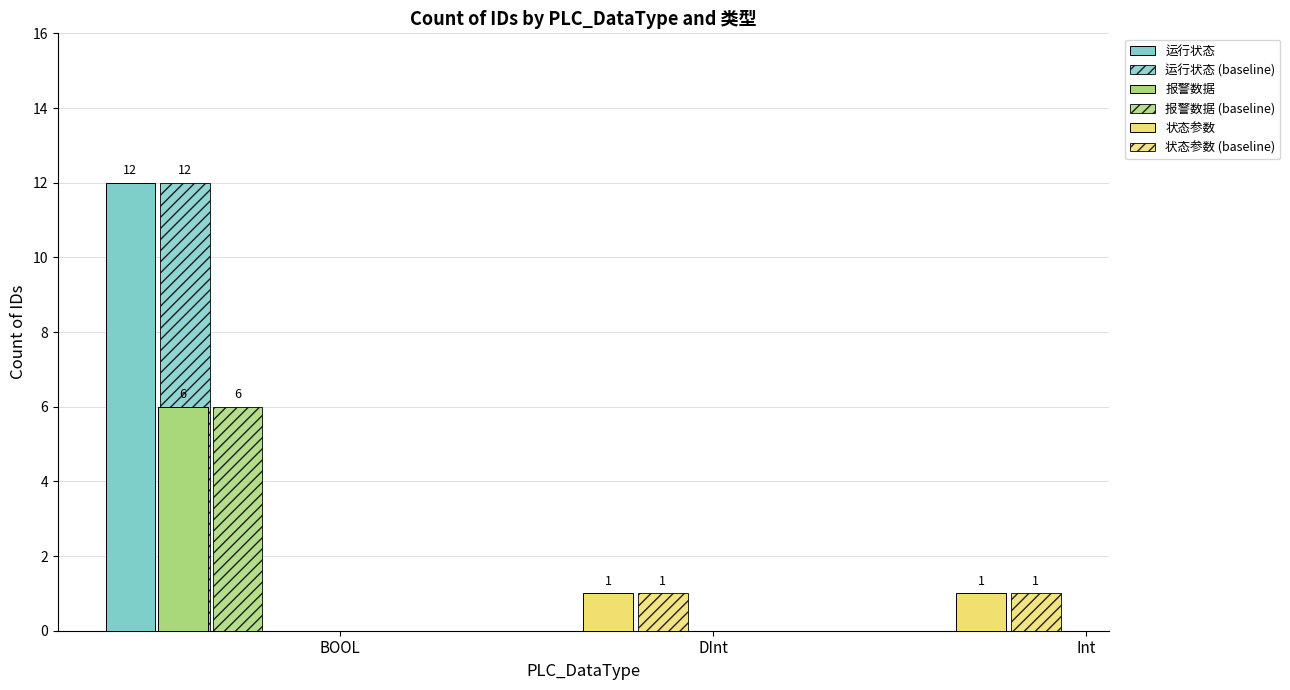

How many series are shown in this chart?

6